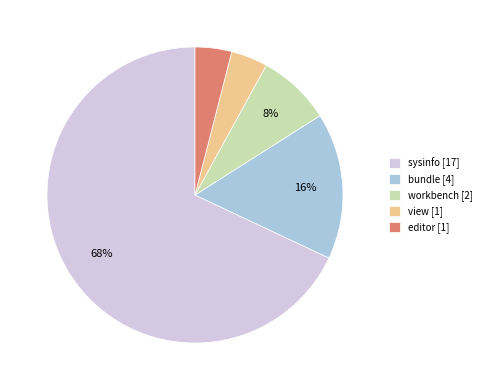

To the nearest percent, what is the difference between the largest and smallest slice percentages?

64%